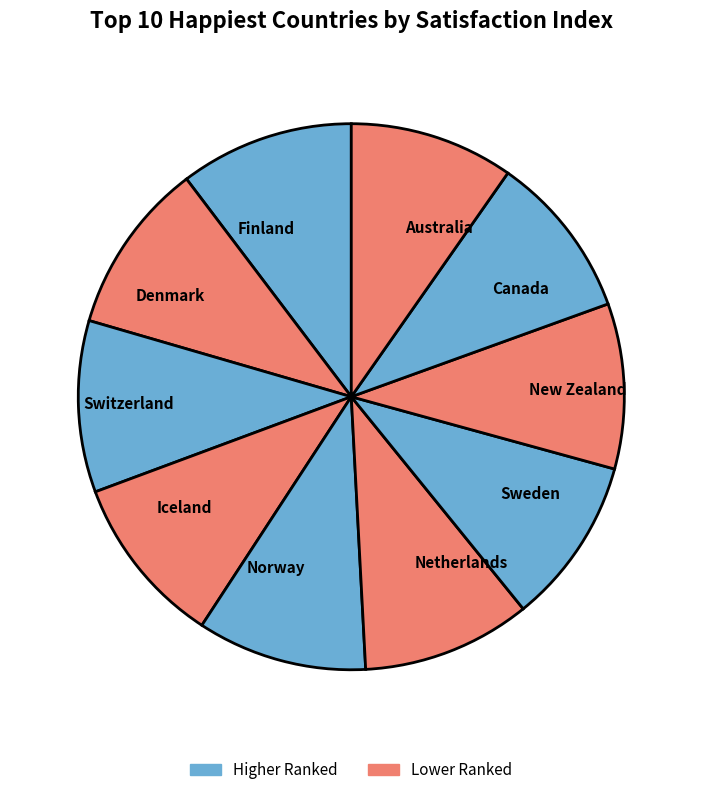

Approximately how many times larger is the value at Sweden compared to Norway?

1.0